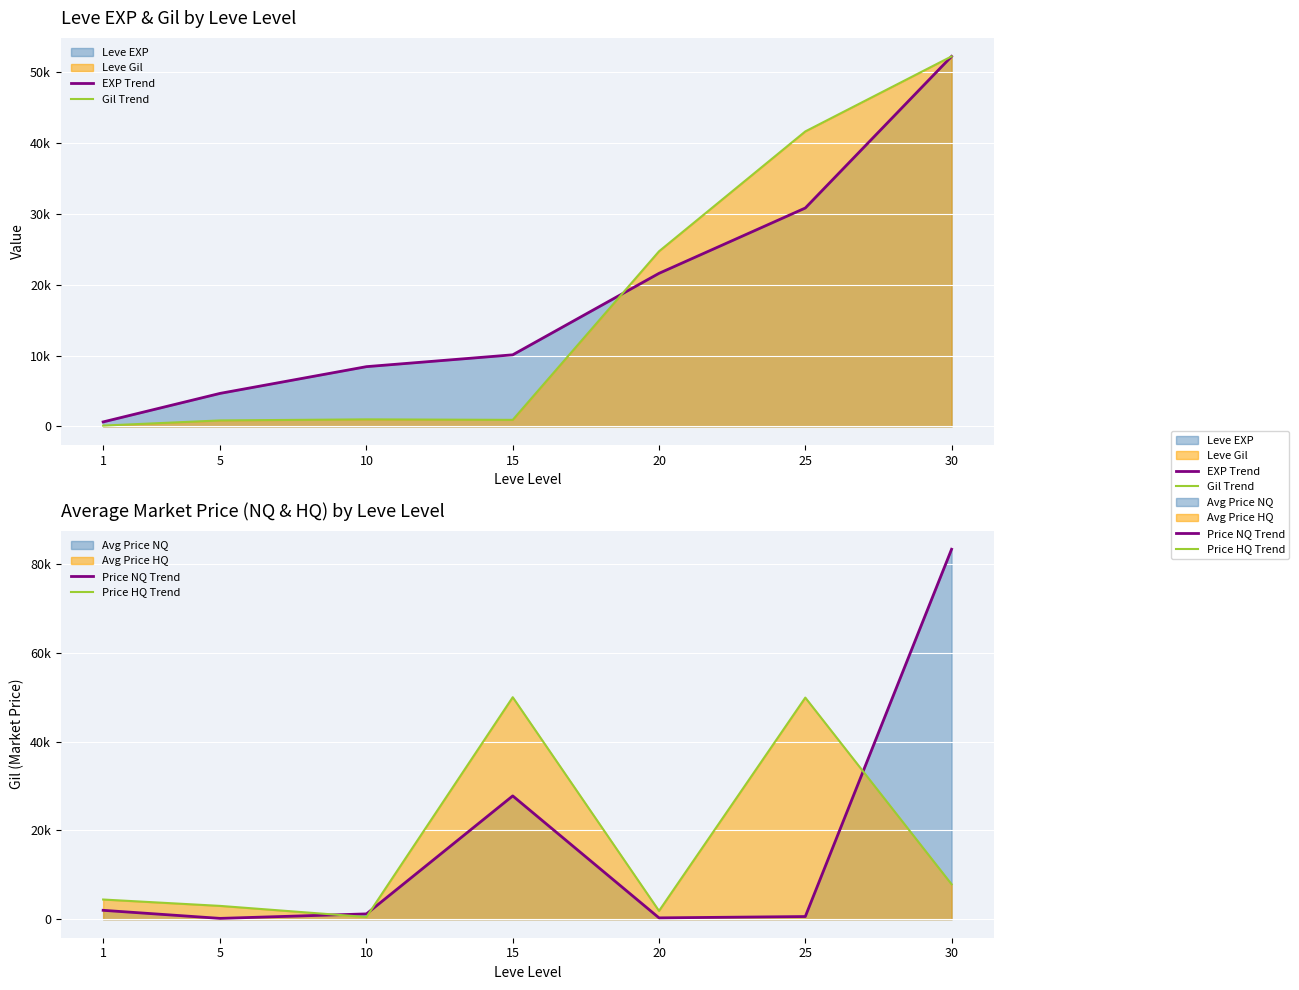

Between 1 and 15, which is larger?

15